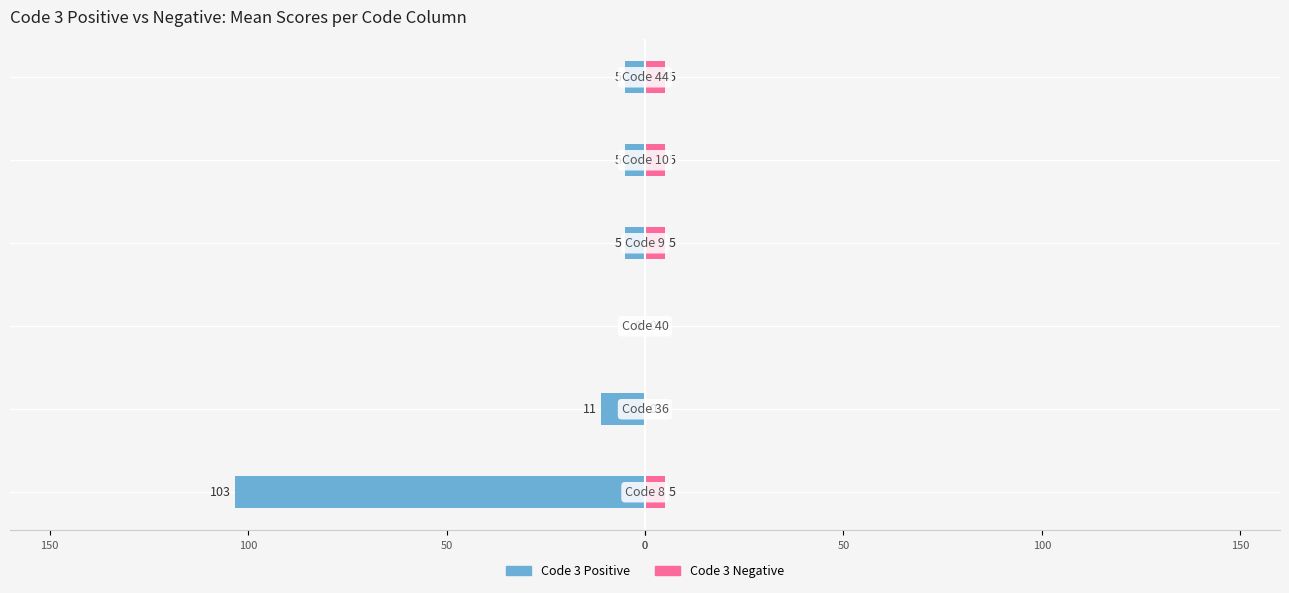

What is the value of the Code 3 Positive bar at the 4th from the left?

-5.0